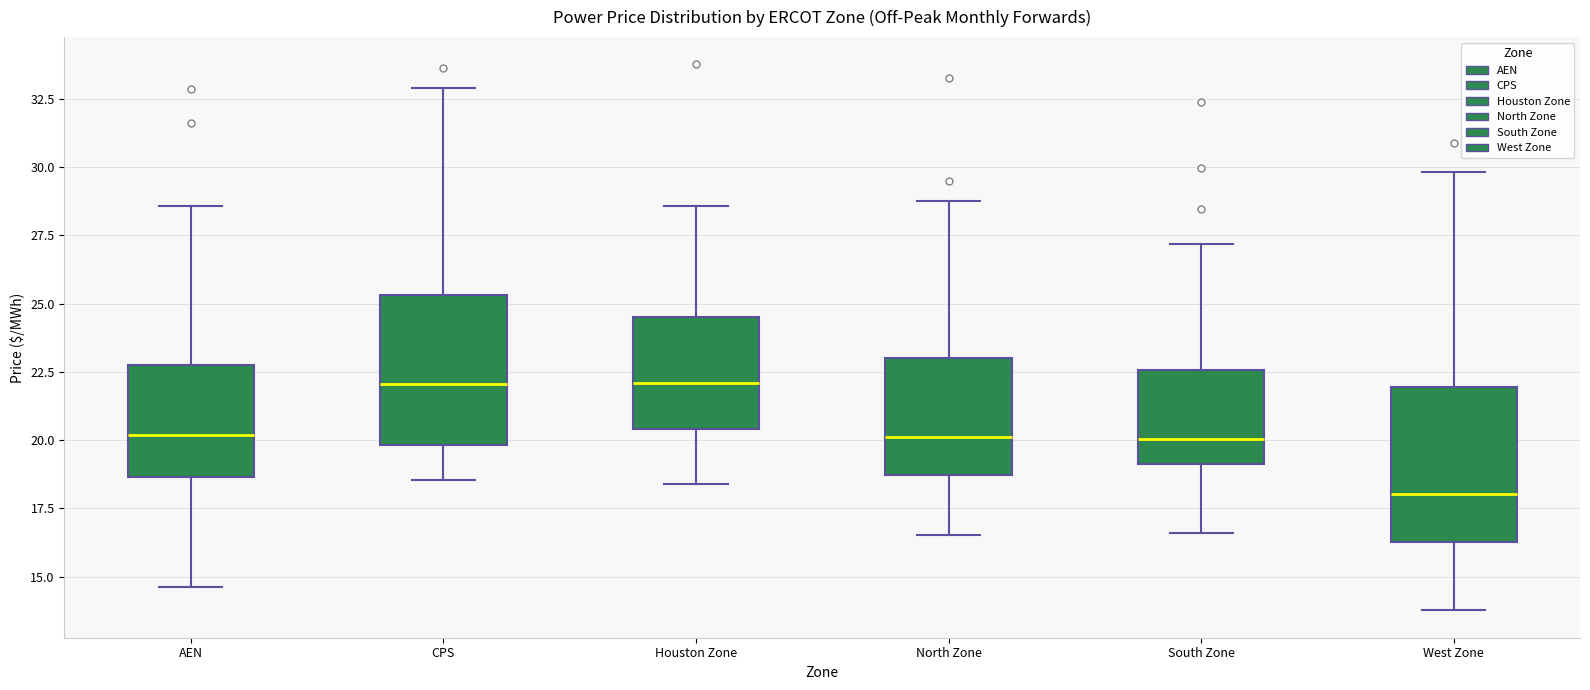

Reading left to right, transcribe this box plot: for each box, give where its median line is, the range the box spans, and where its two whiskers end, as read against the y-axis. The values are not printed on the chart, so give them approximately, as read against the axis.

AEN: median 20.0, box 18.5 to 22.5, whiskers 14.5 to 28.5
CPS: median 22.0, box 20.0 to 25.5, whiskers 18.5 to 33.0
Houston Zone: median 22.0, box 20.5 to 24.5, whiskers 18.5 to 28.5
North Zone: median 20.0, box 18.5 to 23.0, whiskers 16.5 to 29.0
South Zone: median 20.0, box 19.0 to 22.5, whiskers 16.5 to 27.0
West Zone: median 18.0, box 16.5 to 22.0, whiskers 14.0 to 30.0